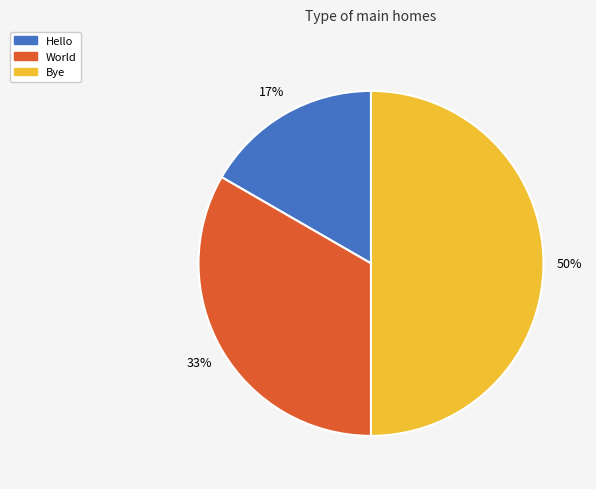

To the nearest percent, what is the difference between the largest and smallest slice percentages?

33%